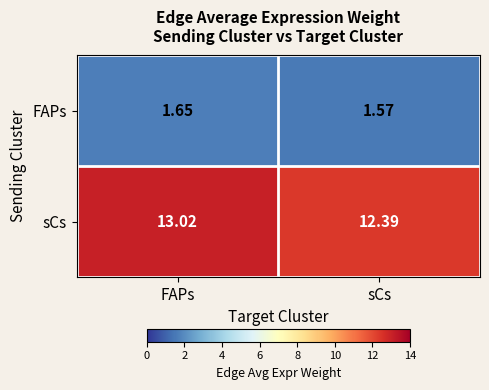

How many series are shown in this chart?

2